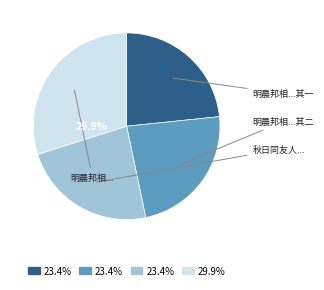

Does any single category account for the majority?

No